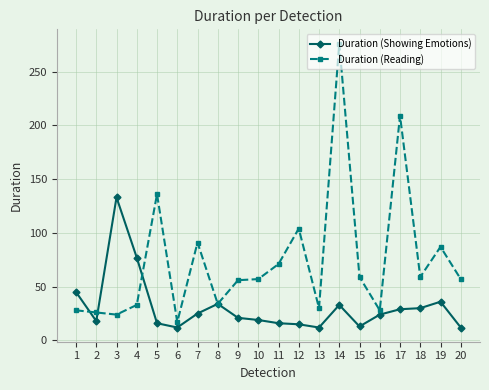

At which category does Duration (Showing Emotions) reach its first local peak?

3